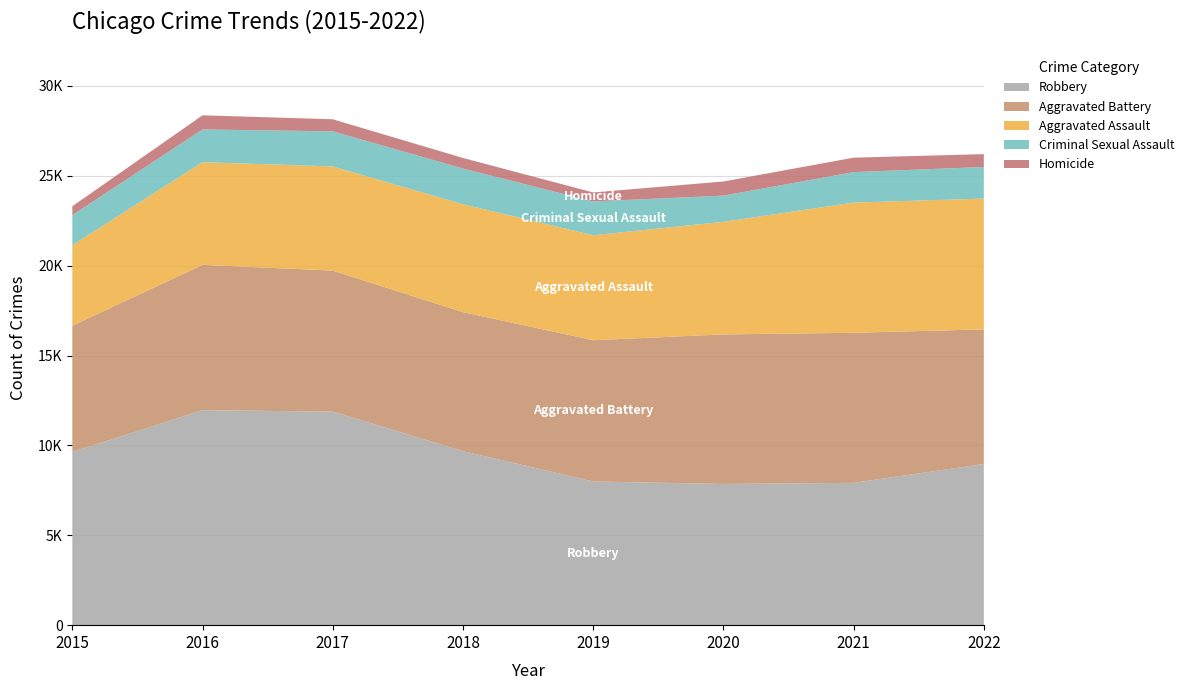

Reading right to left, transcribe all the data shown in this chart.

Robbery: 2022=8968	2021=7918	2020=7855	2019=7994	2018=9680	2017=11880	2016=11960	2015=9638
Aggravated Battery: 2022=7487	2021=8347	2020=8319	2019=7857	2018=7734	2017=7845	2016=8085	2015=7018
Aggravated Assault: 2022=7276	2021=7243	2020=6263	2019=5841	2018=6001	2017=5793	2016=5712	2015=4480
Criminal Sexual Assault: 2022=1757	2021=1695	2020=1457	2019=1881	2018=1986	2017=1952	2016=1821	2015=1672
Homicide: 2022=716	2021=804	2020=787	2019=498	2018=589	2017=672	2016=786	2015=496